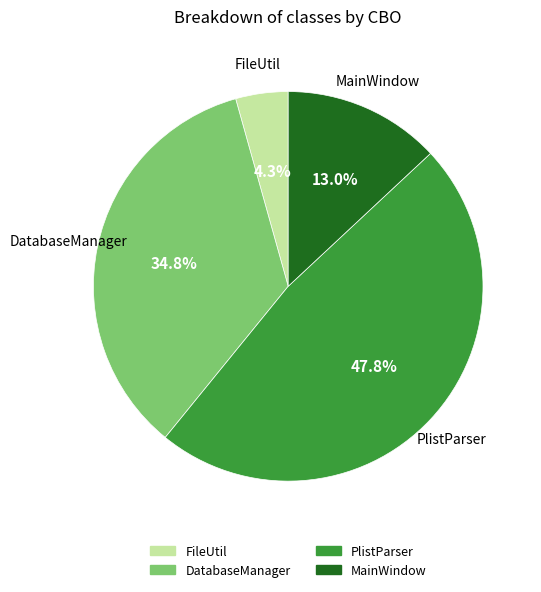

To the nearest percent, what percentage of the pie is DatabaseManager?

35%